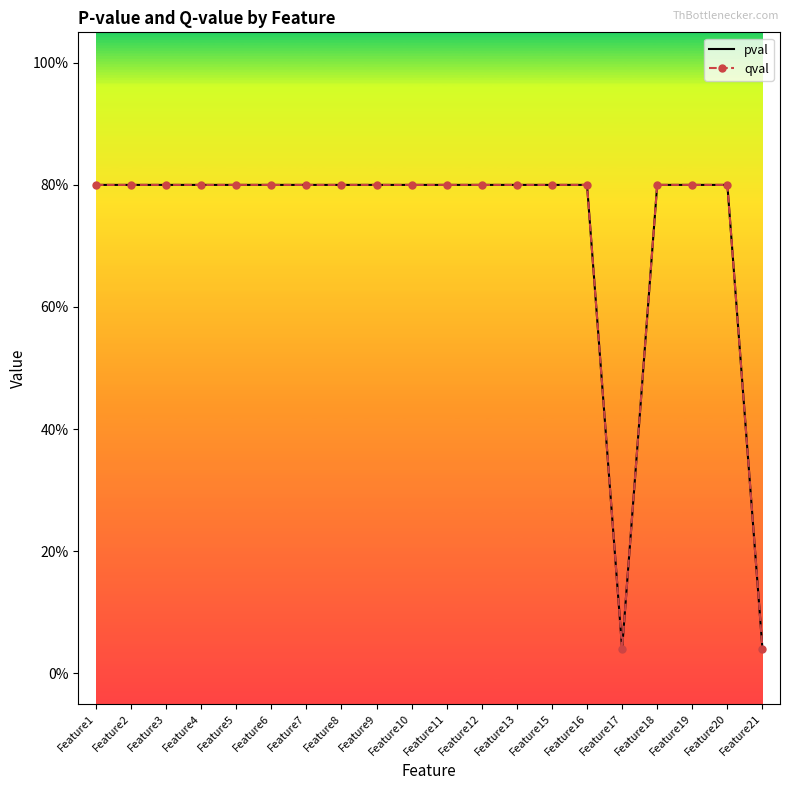

The value of qval at Feature17 is 0.0. True or false?

False